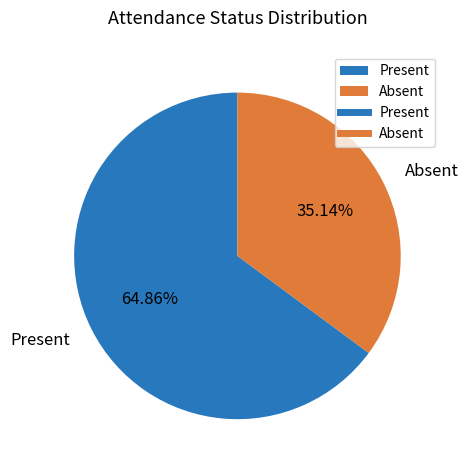

To the nearest percent, what percentage of the pie is Absent?

35%